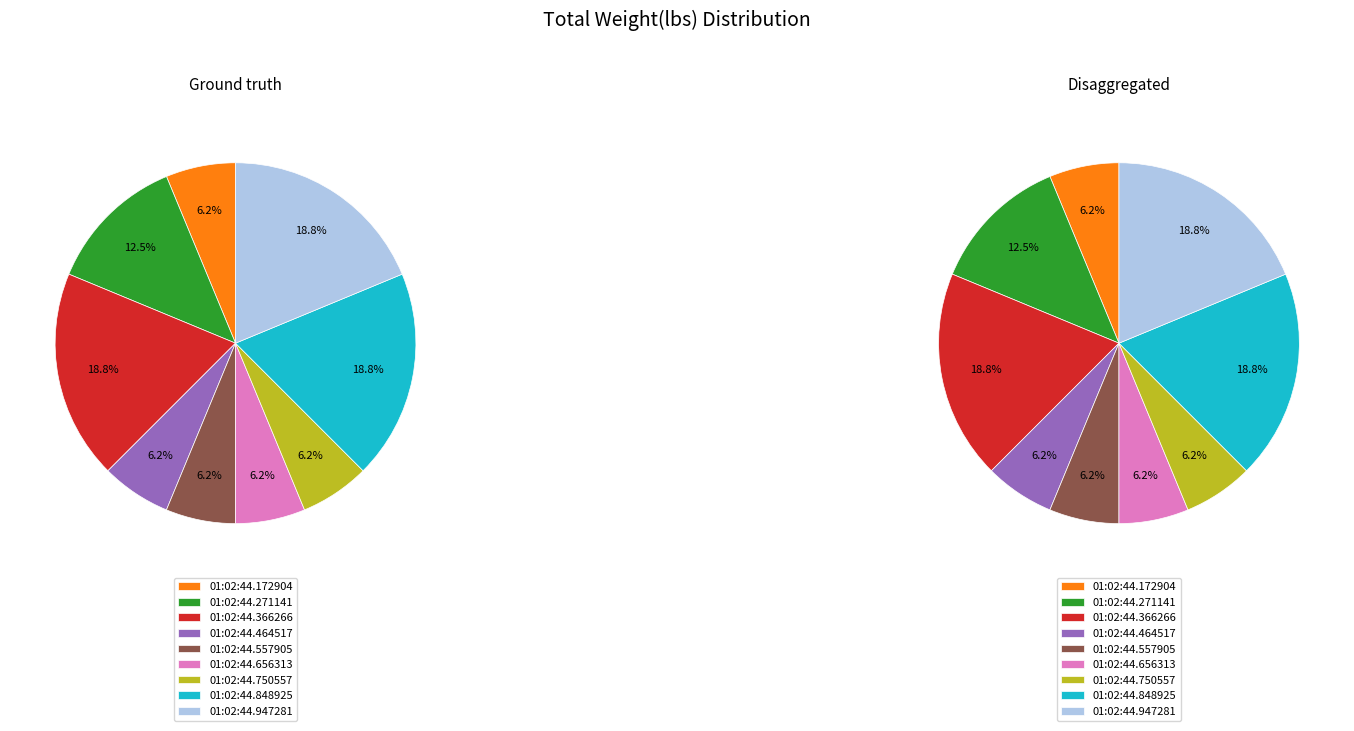

What is the largest slice in the pie chart?

01:02:44.366266